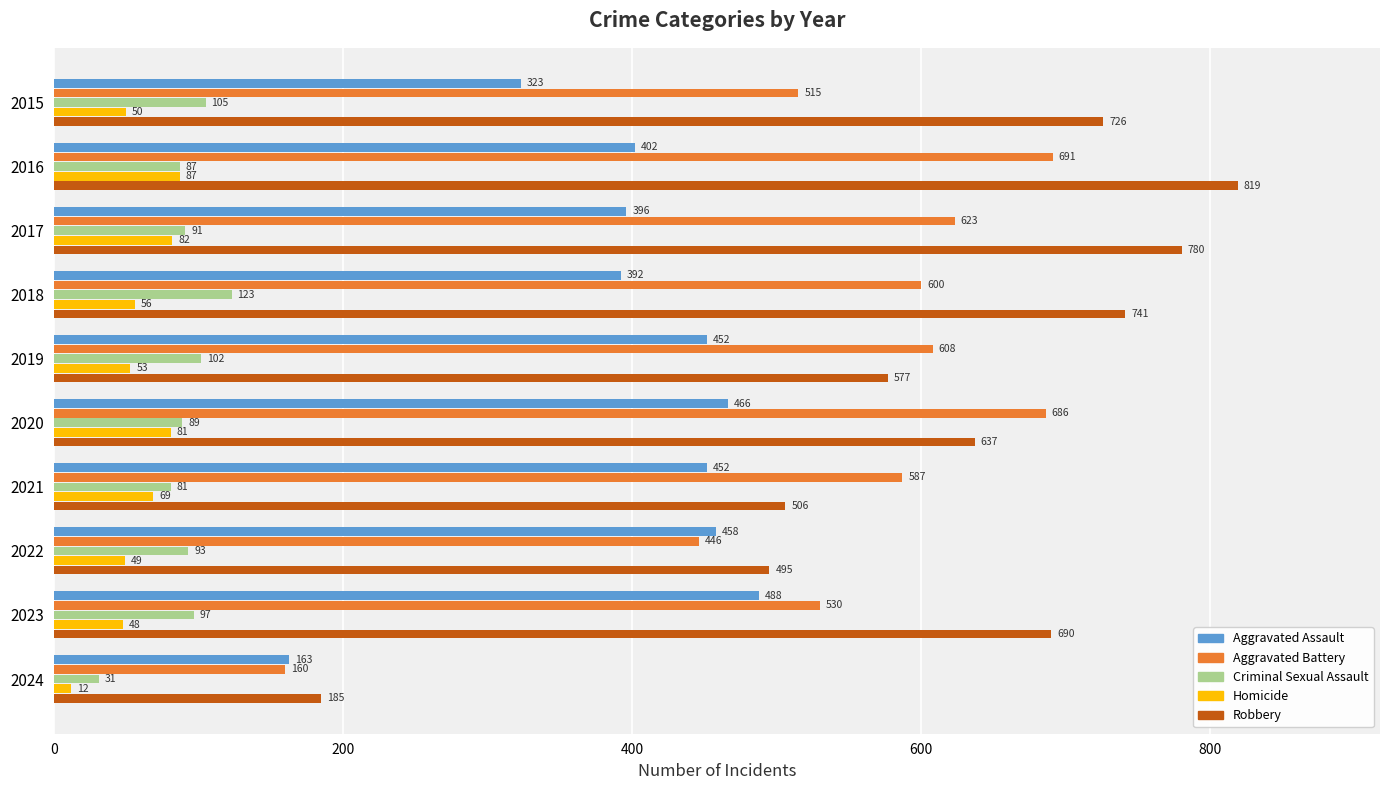

What value does the Homicide series have at 2023?

48